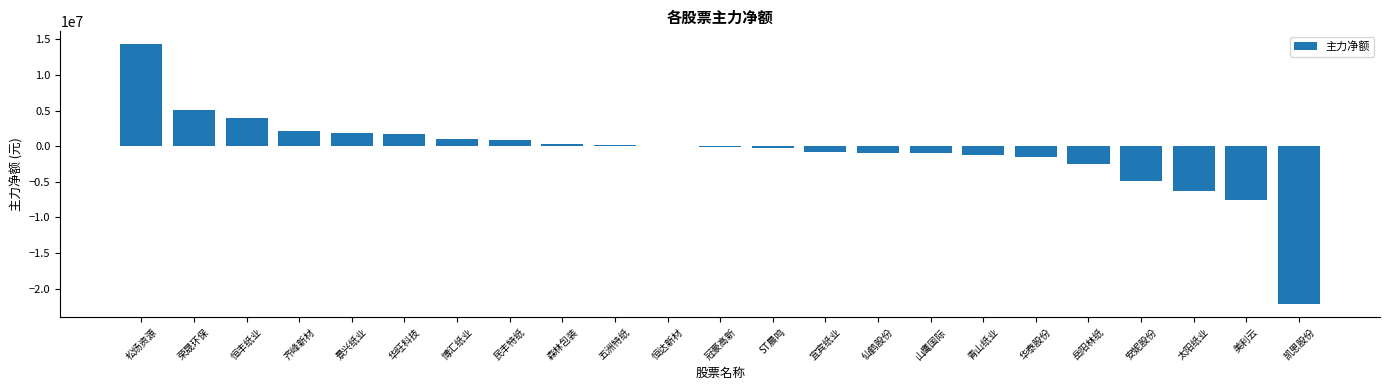

True or false: the data shows 2178657 at 齐峰新材.

True